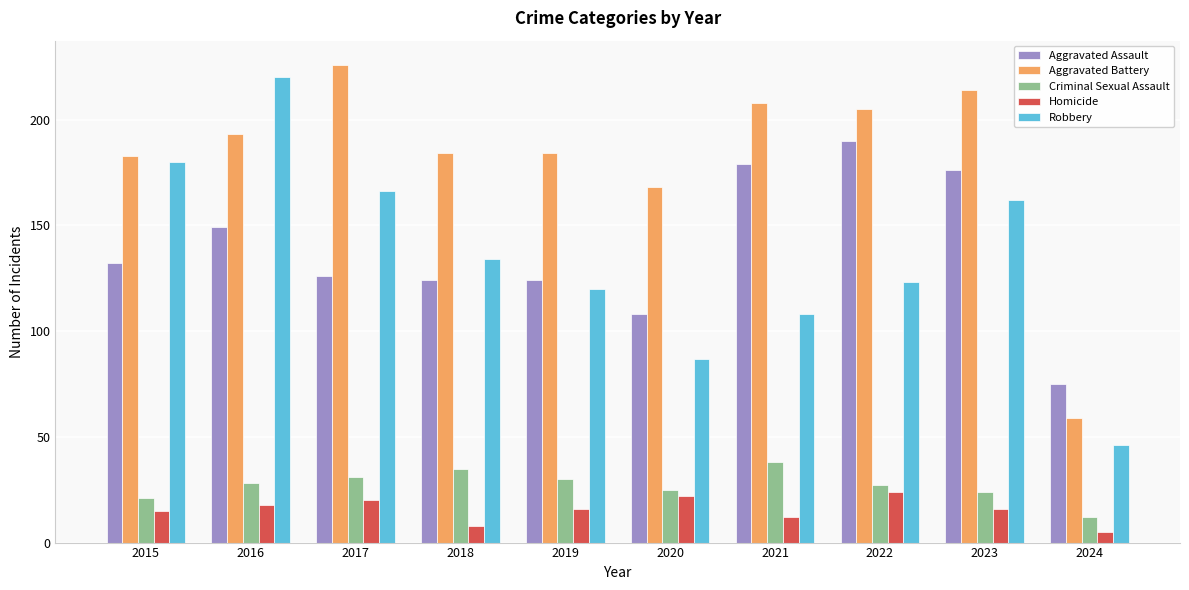

What are all the series names shown in the legend?

Aggravated Assault, Aggravated Battery, Criminal Sexual Assault, Homicide, Robbery